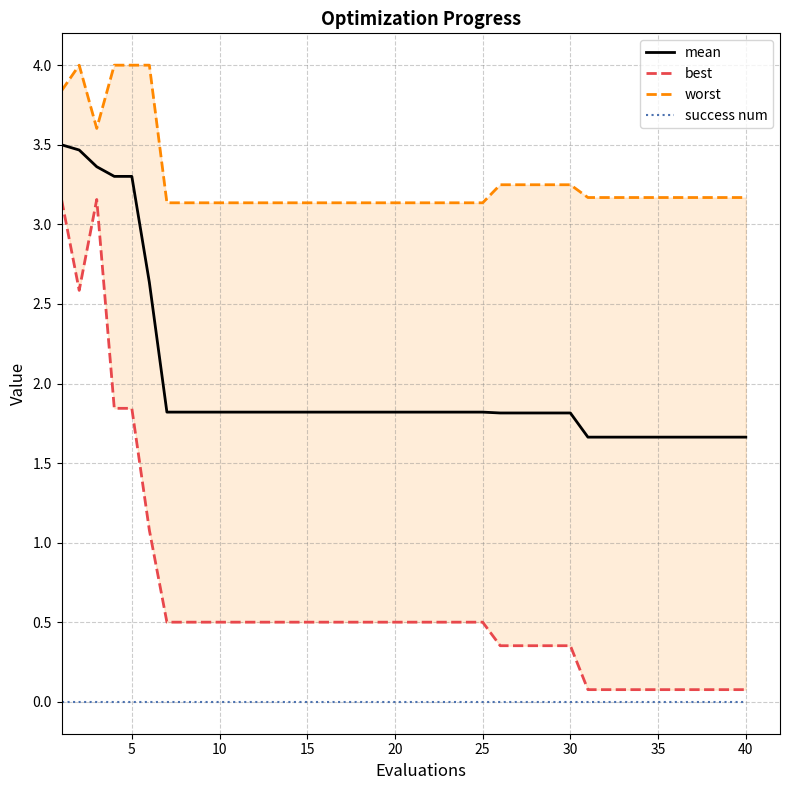

At how many categories does at least one series exceed 3?

40